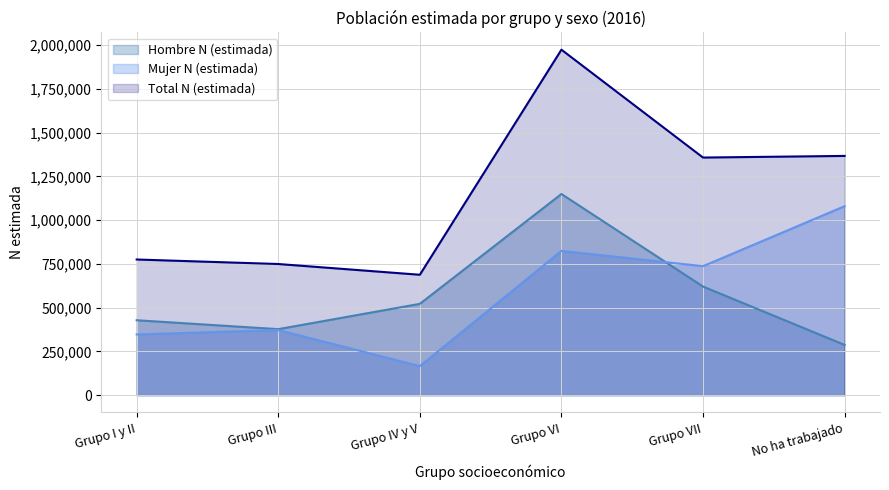

What is the highest value of the Mujer N (estimada) series?

1080072